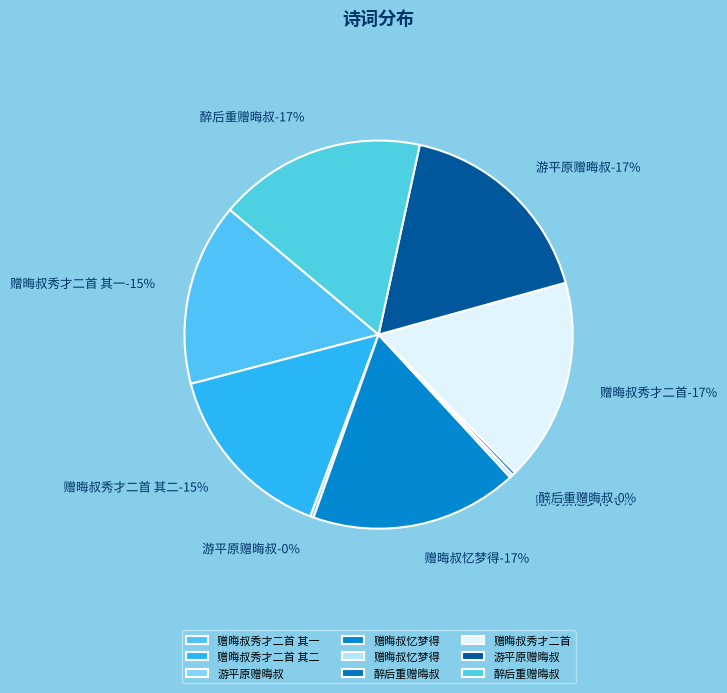

How many segments does this pie chart have?

9